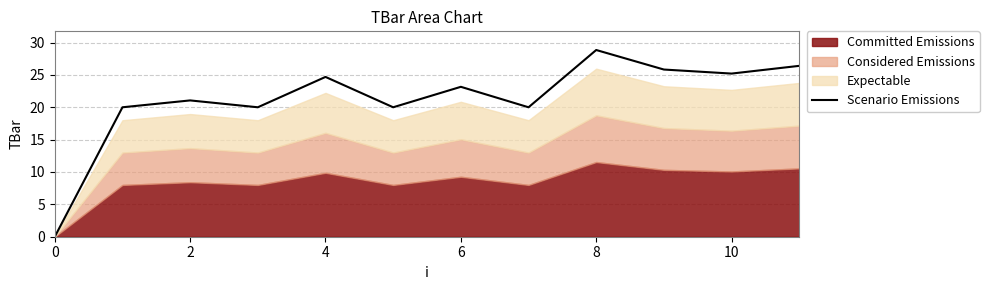

What is the maximum value for Scenario Emissions?

28.8